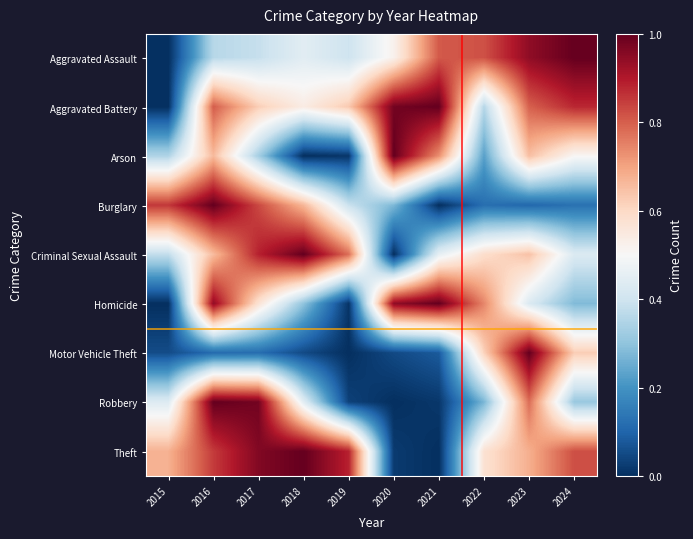

Rank the series at 2024 from highest to lowest value.

Aggravated Assault, Aggravated Battery, Theft, Motor Vehicle Theft, Arson, Criminal Sexual Assault, Robbery, Homicide, Burglary